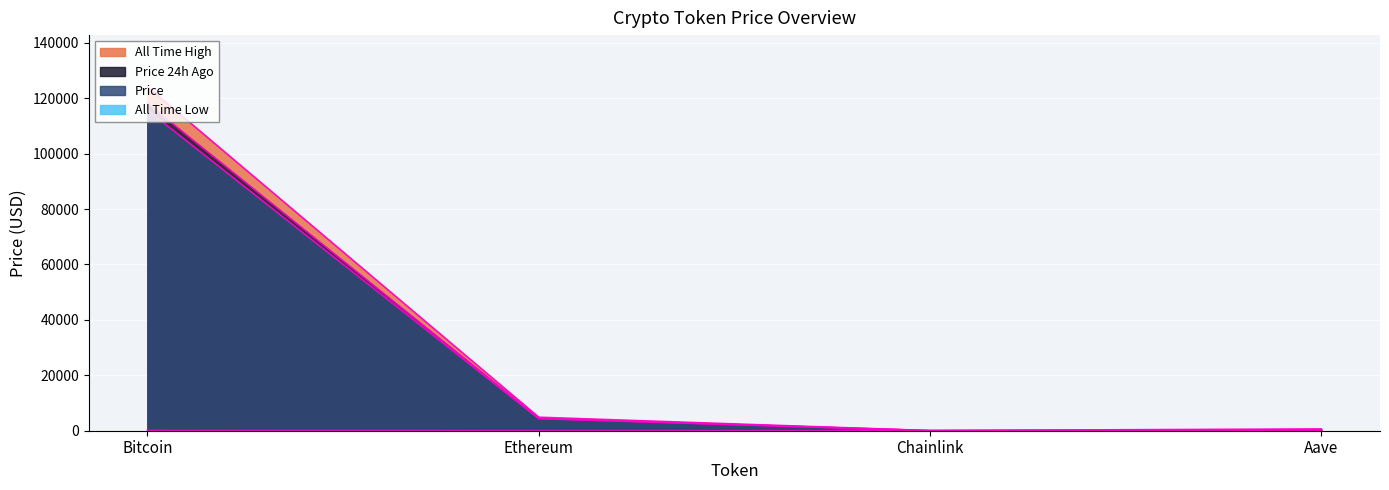

True or false: price24hAgo and allTimeHigh cross at least once.

False